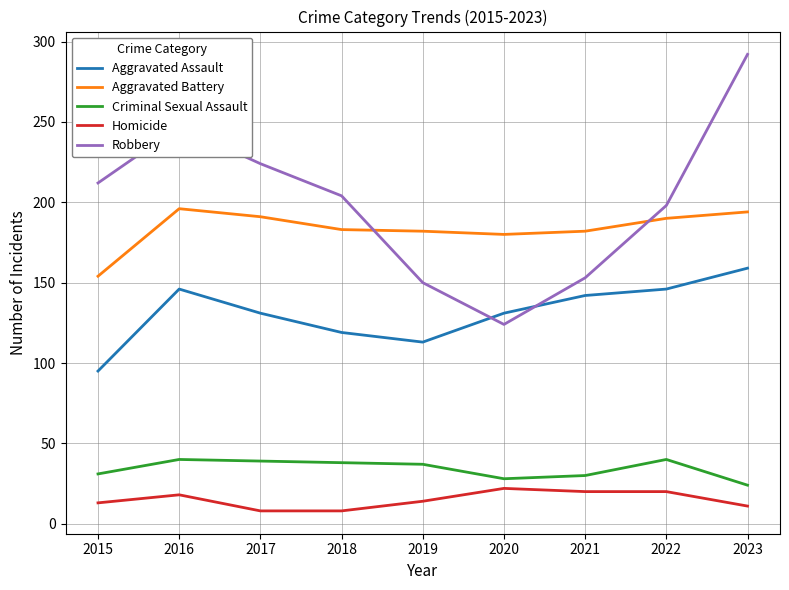

True or false: Robbery and Homicide cross at least once.

False